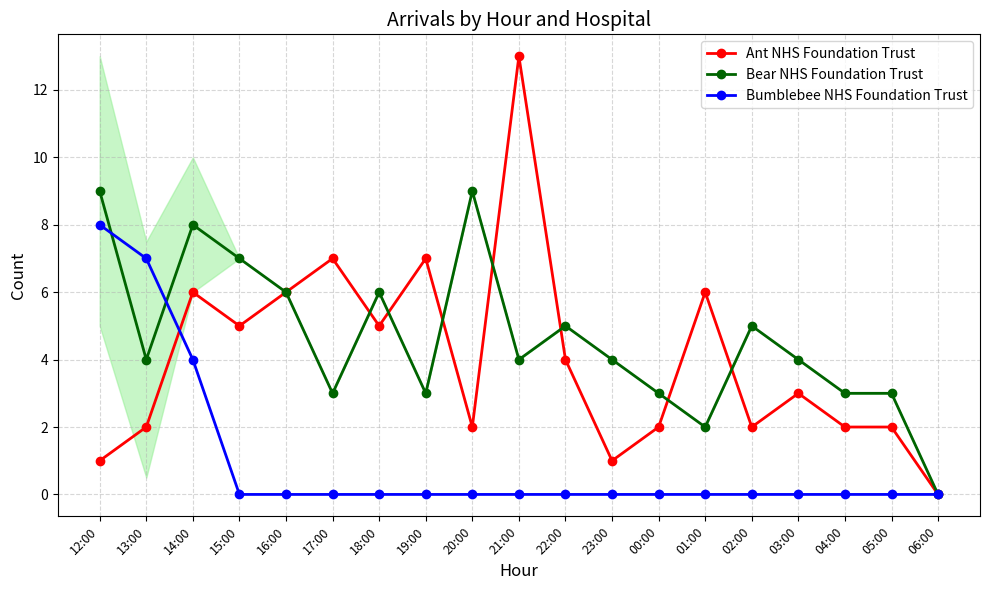

Which series has the largest total across all categories?

Bear NHS Foundation Trust